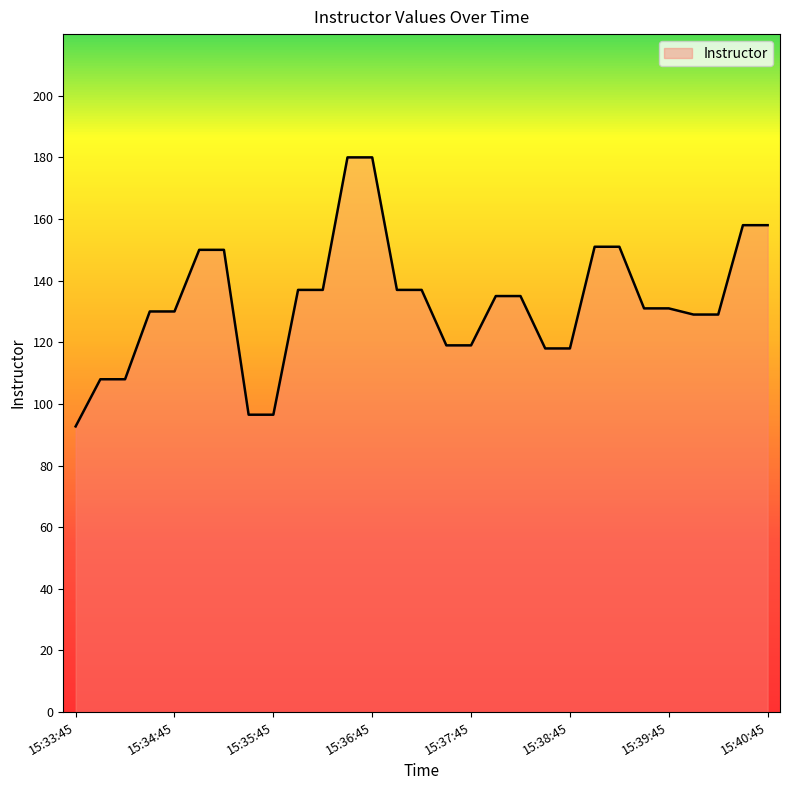

What is the difference between the second highest and second lowest values?

83.5